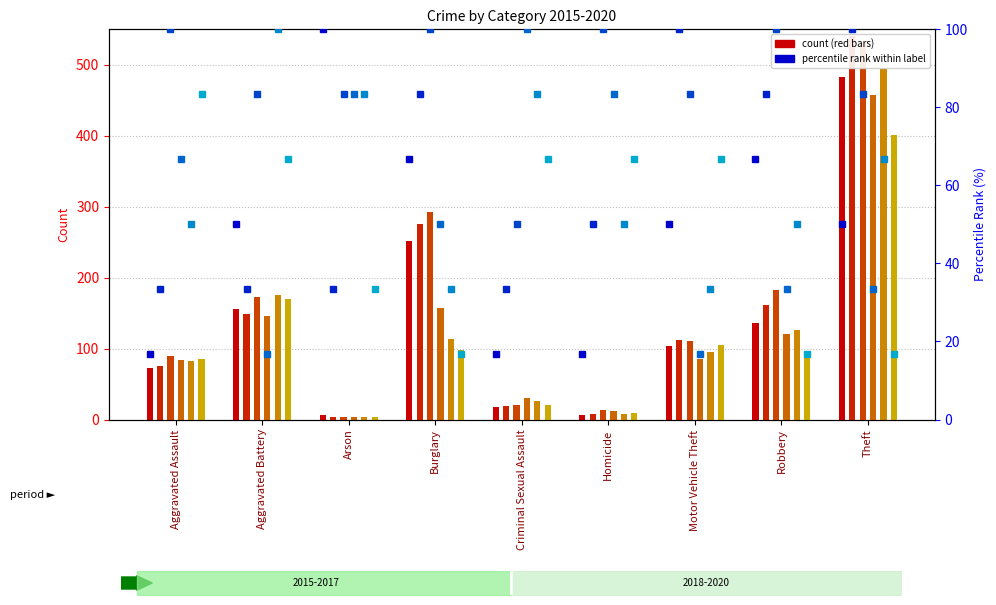

Which series changed the most between Burglary and Theft?

2019